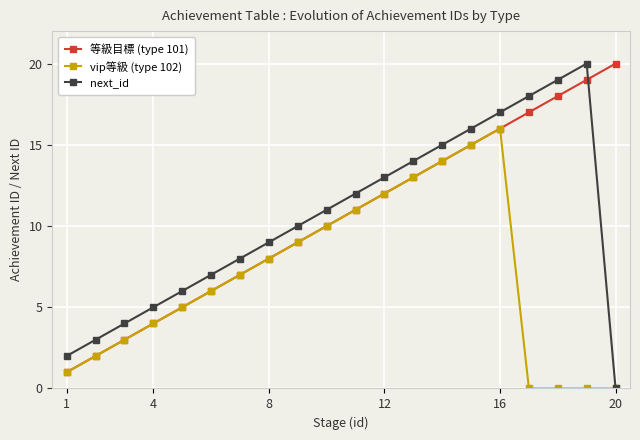

True or false: 等級目標 (type 101) and next_id intersect in this chart.

True